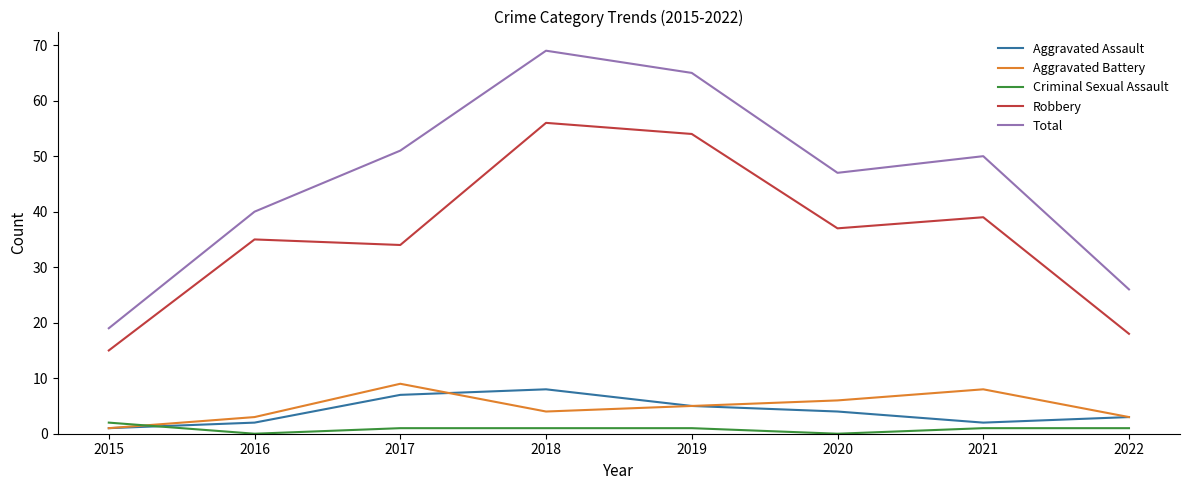

True or false: Robbery and Criminal Sexual Assault cross at least once.

False